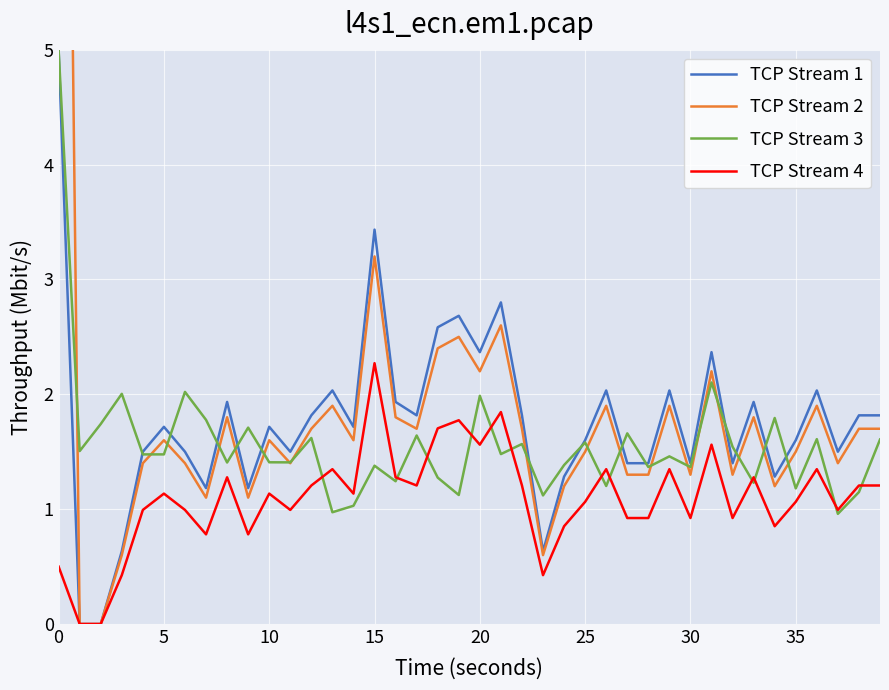

Reading left to right, extract all data points from this chart.

TCP Stream 1: 5.0	0.0	0.0	0.6	1.5	1.7	1.5	1.2	1.9	1.2	1.7	1.5	1.8	2.0	1.7	3.4	1.9	1.8	2.6	2.7	2.4	2.8	1.8	0.6	1.3	1.6	2.0	1.4	1.4	2.0	1.4	2.4	1.4	1.9	1.3	1.6	2.0	1.5	1.8	1.8
TCP Stream 2: 15.5	0.0	0.0	0.6	1.4	1.6	1.4	1.1	1.8	1.1	1.6	1.4	1.7	1.9	1.6	3.2	1.8	1.7	2.4	2.5	2.2	2.6	1.7	0.6	1.2	1.5	1.9	1.3	1.3	1.9	1.3	2.2	1.3	1.8	1.2	1.5	1.9	1.4	1.7	1.7
TCP Stream 3: 5.0	1.5	1.7	2.0	1.5	1.5	2.0	1.8	1.4	1.7	1.4	1.4	1.6	1.0	1.0	1.4	1.2	1.6	1.3	1.1	2.0	1.5	1.6	1.1	1.4	1.6	1.2	1.7	1.4	1.5	1.4	2.1	1.5	1.2	1.8	1.2	1.6	1.0	1.1	1.6
TCP Stream 4: 0.5	0.0	0.0	0.4	1.0	1.1	1.0	0.8	1.3	0.8	1.1	1.0	1.2	1.3	1.1	2.3	1.3	1.2	1.7	1.8	1.6	1.8	1.2	0.4	0.9	1.1	1.3	0.9	0.9	1.3	0.9	1.6	0.9	1.3	0.9	1.1	1.3	1.0	1.2	1.2